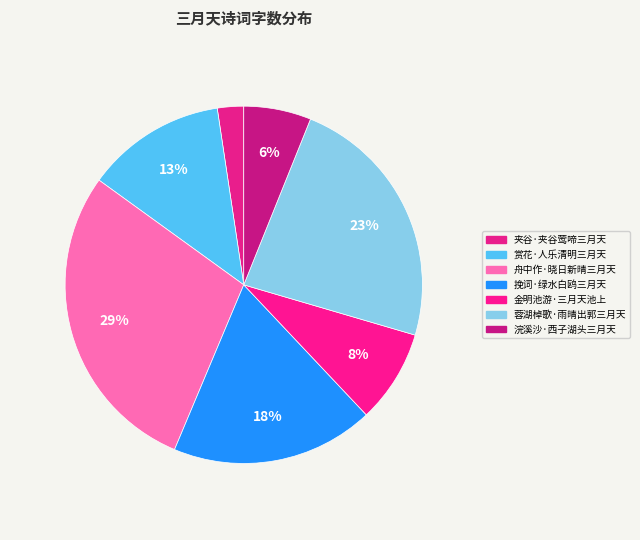

Does 浣溪沙·西子湖头三月天 represent more than half of the total?

No